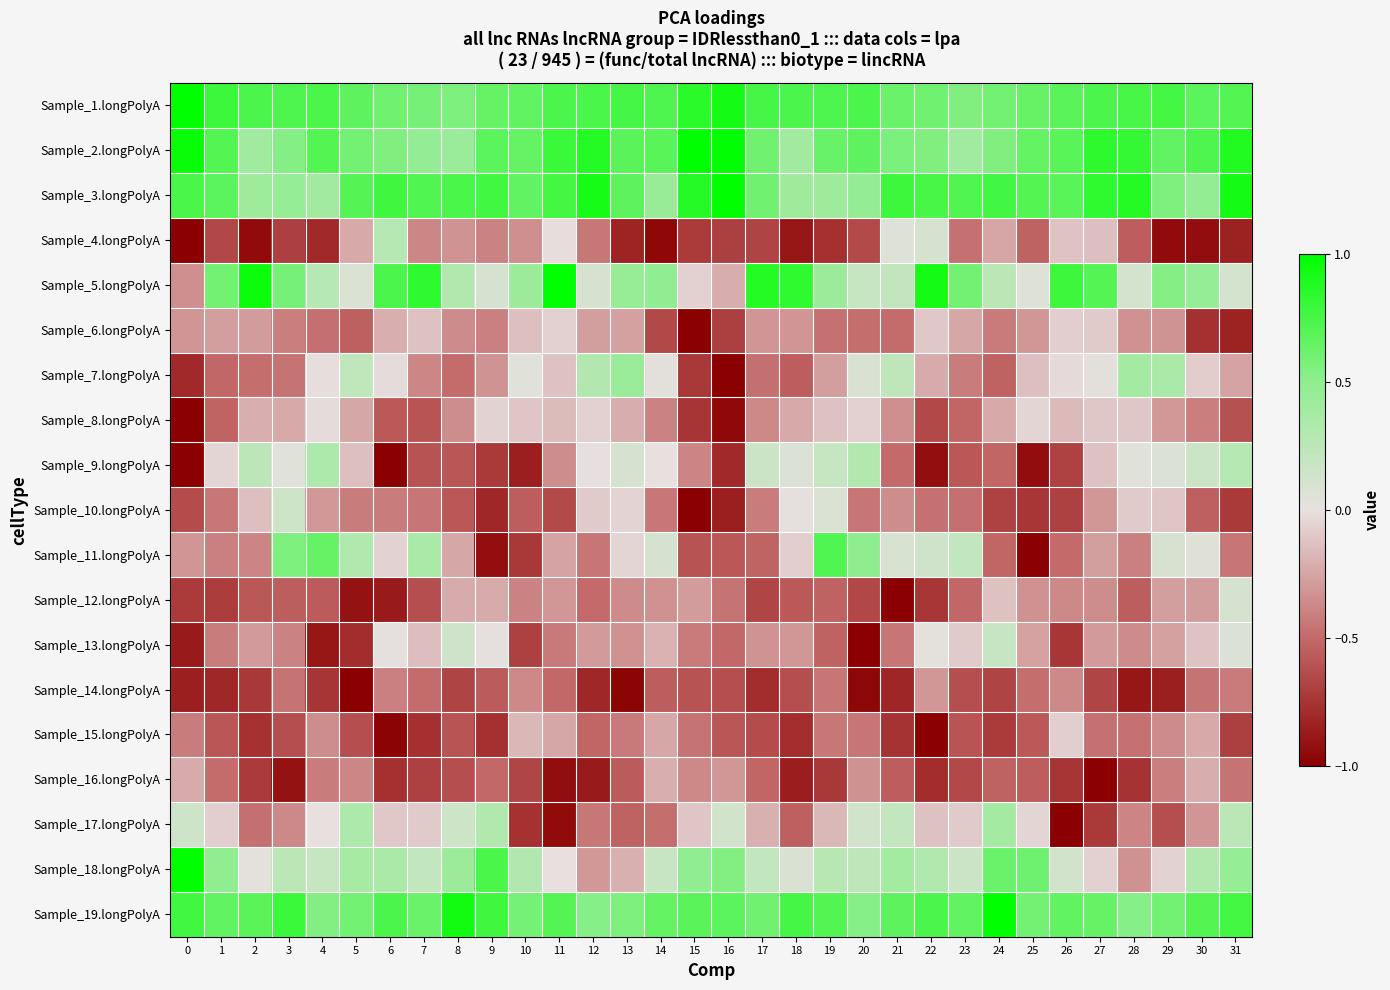

What is the spread (max minus min) of values at 25?

1.7